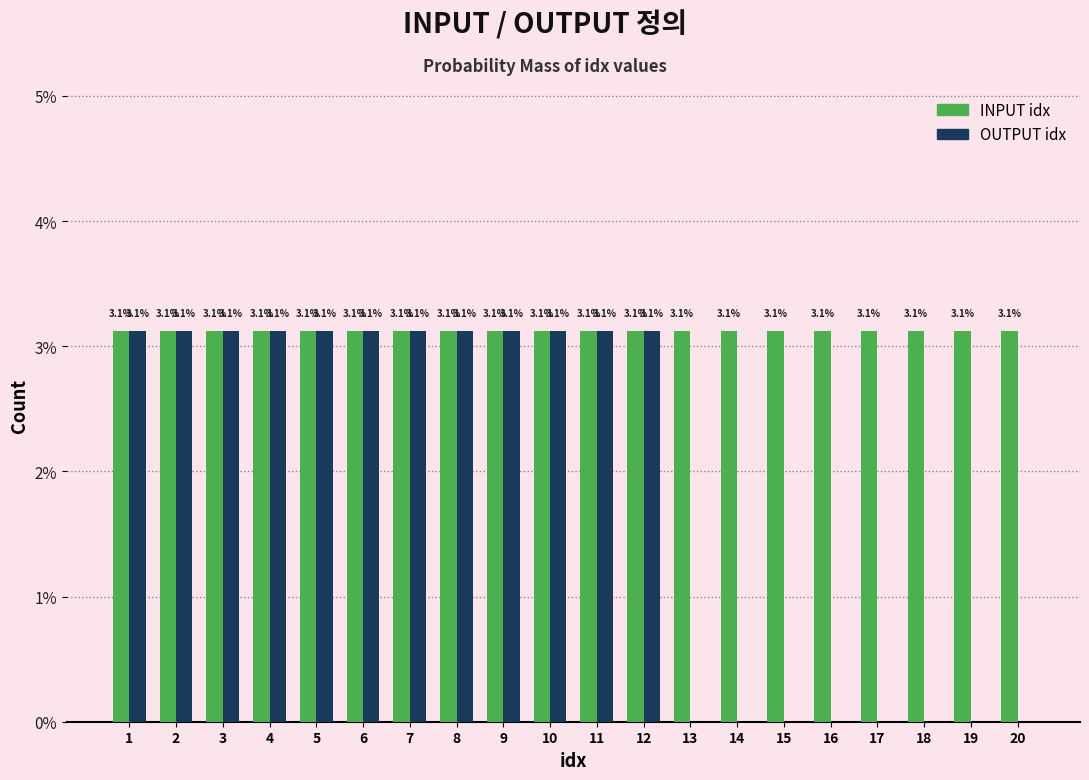

Reading left to right, transcribe all the data shown in this chart.

INPUT idx: 1=3.1	2=3.1	3=3.1	4=3.1	5=3.1	6=3.1	7=3.1	8=3.1	9=3.1	10=3.1	11=3.1	12=3.1	13=3.1	14=3.1	15=3.1	16=3.1	17=3.1	18=3.1	19=3.1	20=3.1
OUTPUT idx: 1=3.1	2=3.1	3=3.1	4=3.1	5=3.1	6=3.1	7=3.1	8=3.1	9=3.1	10=3.1	11=3.1	12=3.1	13=0.0	14=0.0	15=0.0	16=0.0	17=0.0	18=0.0	19=0.0	20=0.0